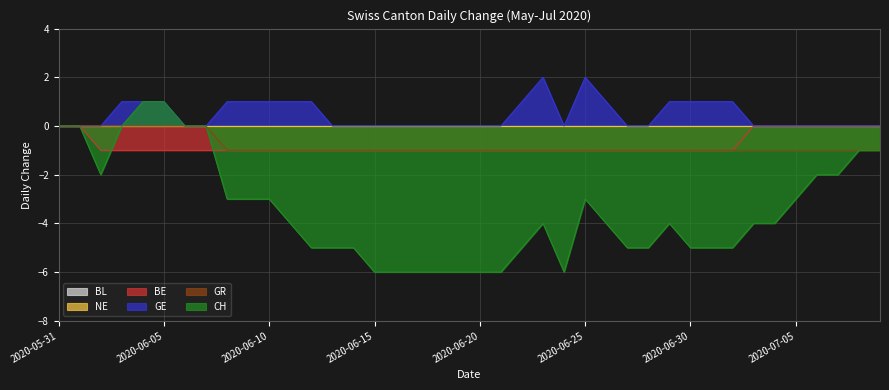

What is the sum of all BE values?

-31